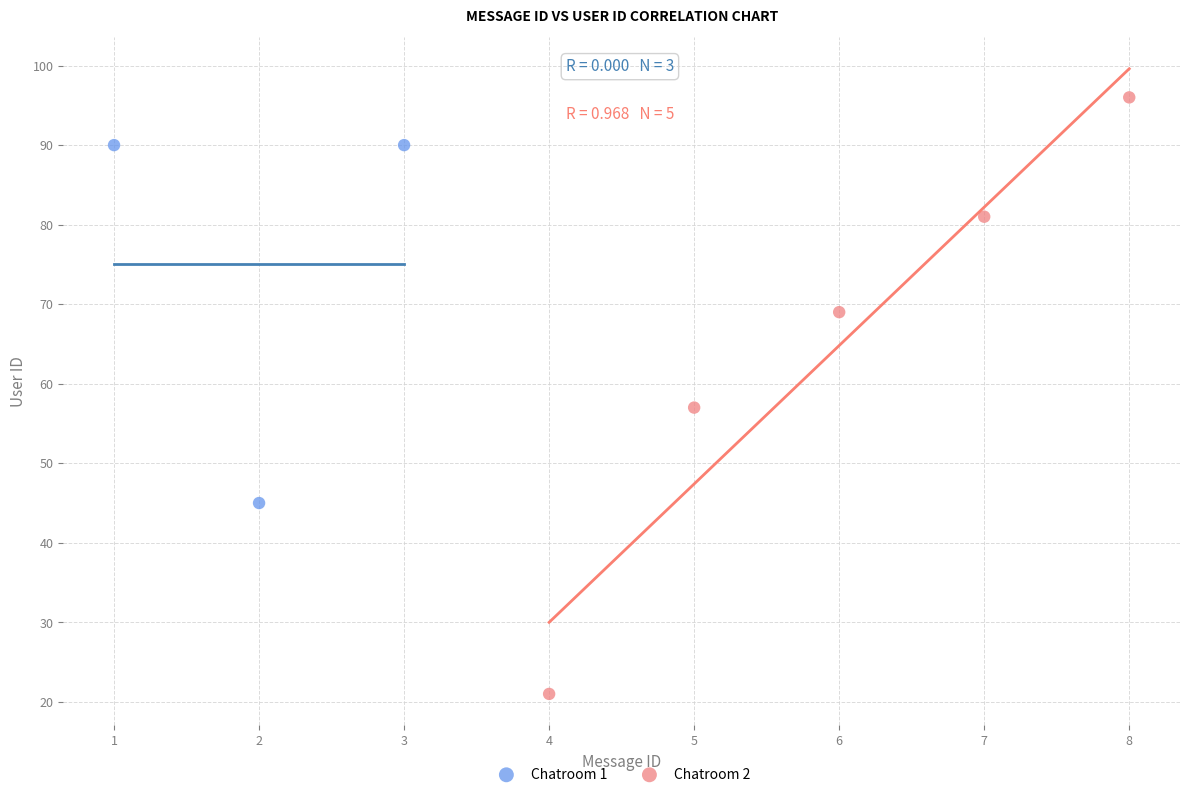

Which series contains the highest Y value?

Chatroom 2